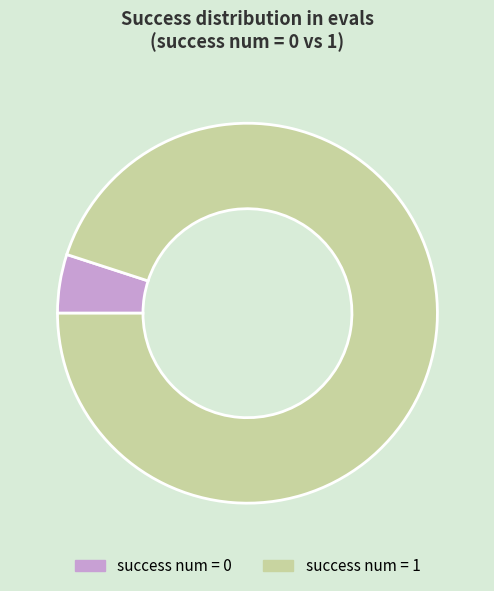

Do success num = 1 and success num = 0 together represent more than half of the pie?

Yes